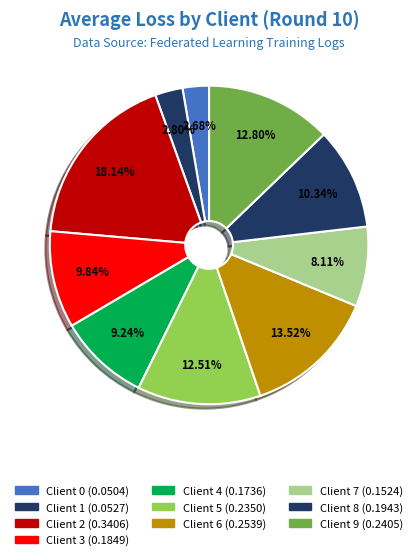

How many segments does this pie chart have?

10